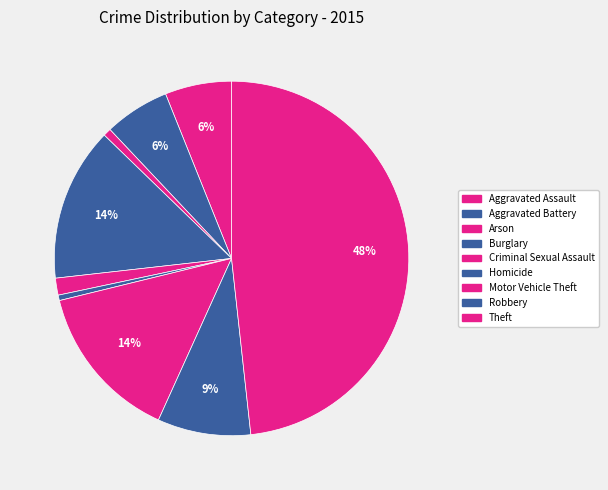

Which slice is the smallest?

Homicide